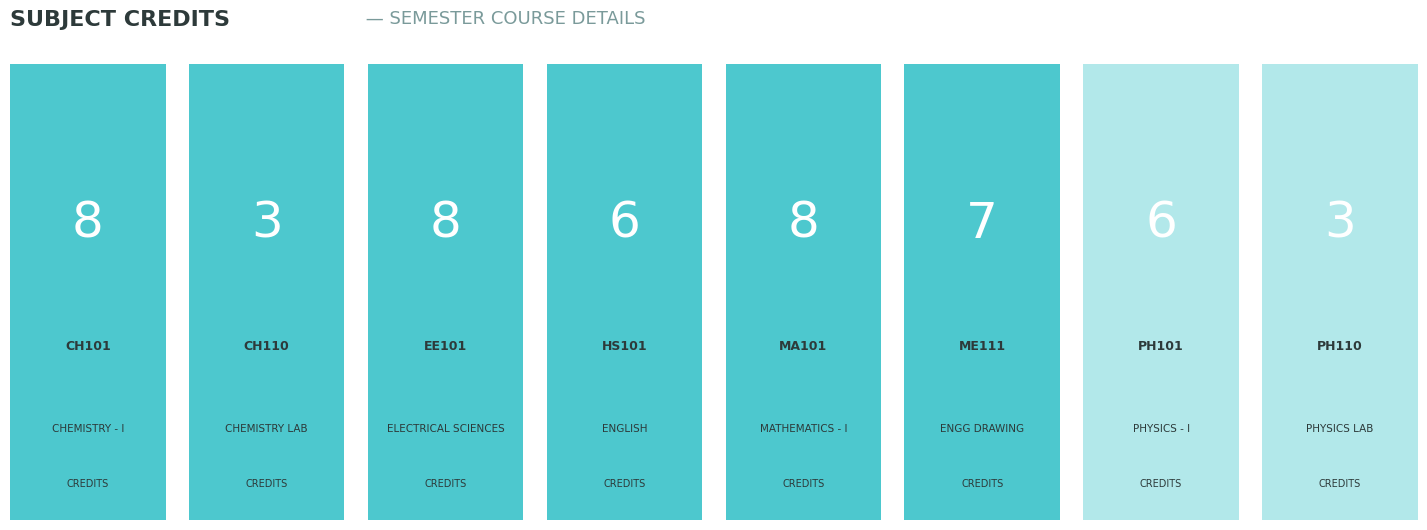

The chart shows a value of 6 at HS101. True or false?

True